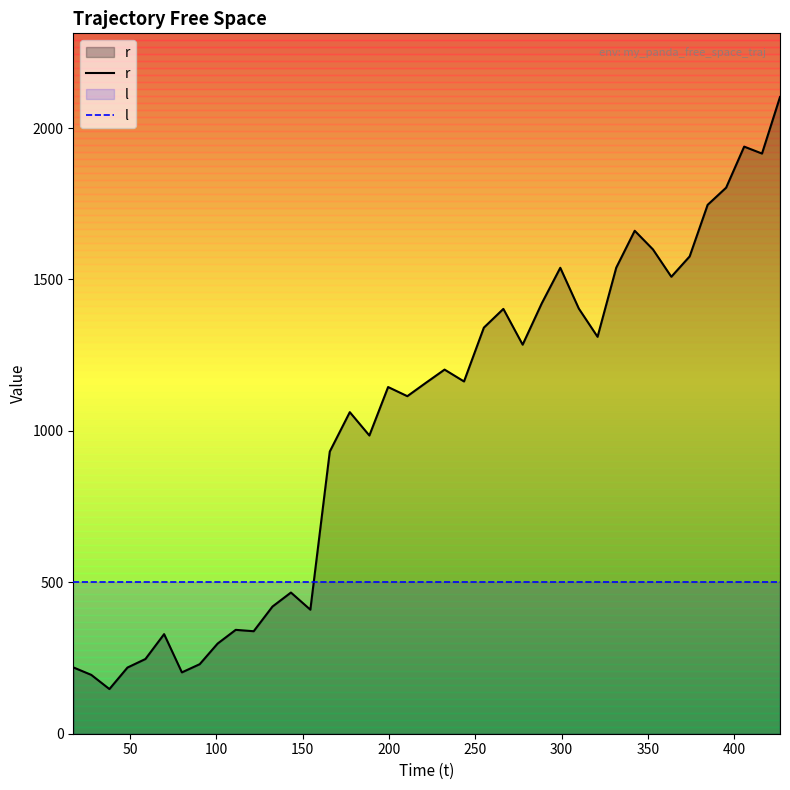

What is the minimum value shown in the chart?

147.5